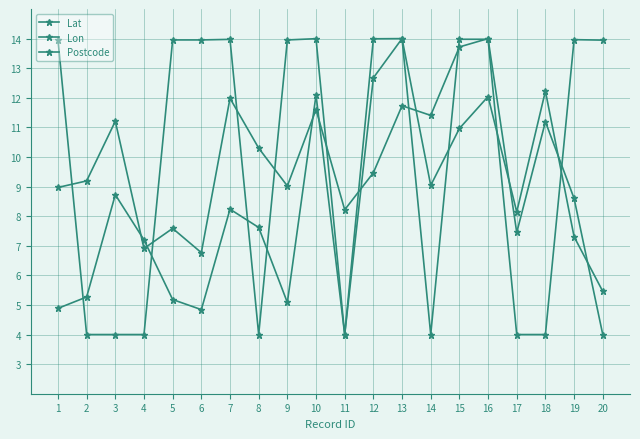

How many interior local valleys does the Lat series have?

6